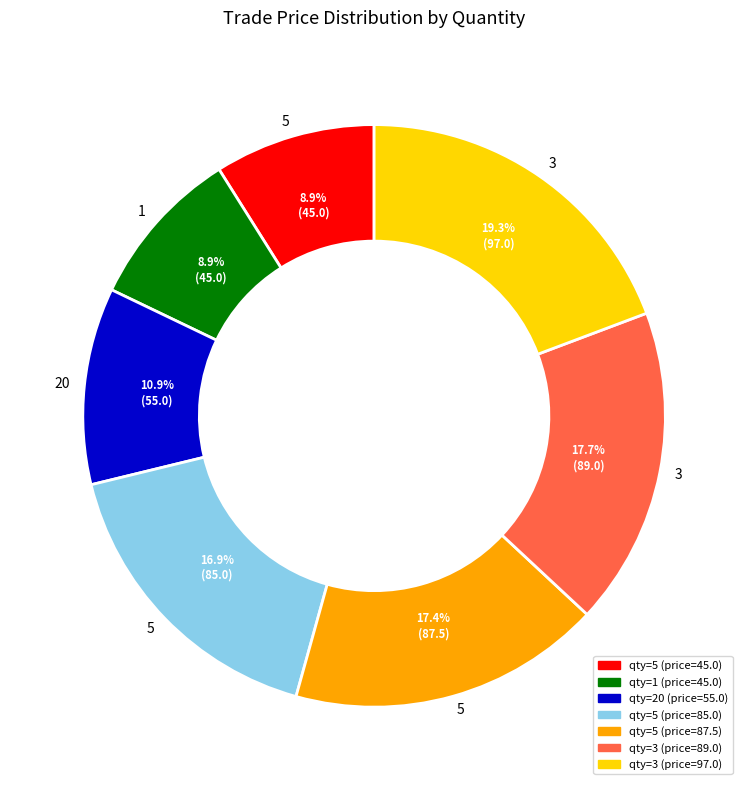

How many slices are in this pie chart?

7